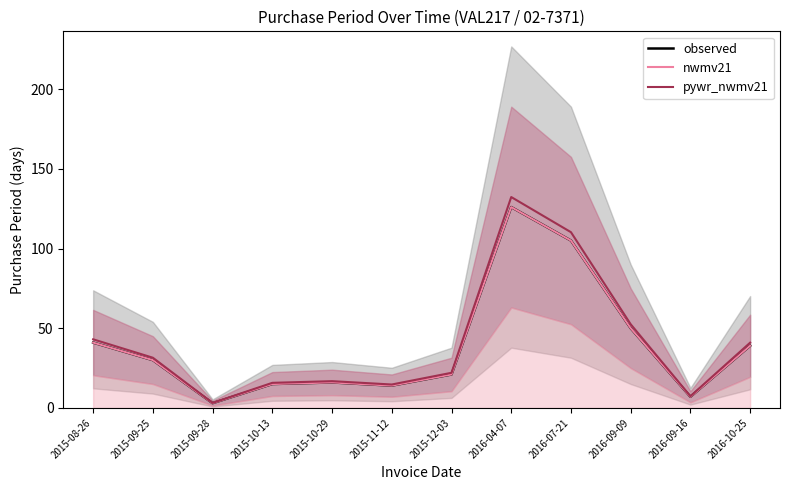

At which category is the sum across all series the highest?

2016-04-07